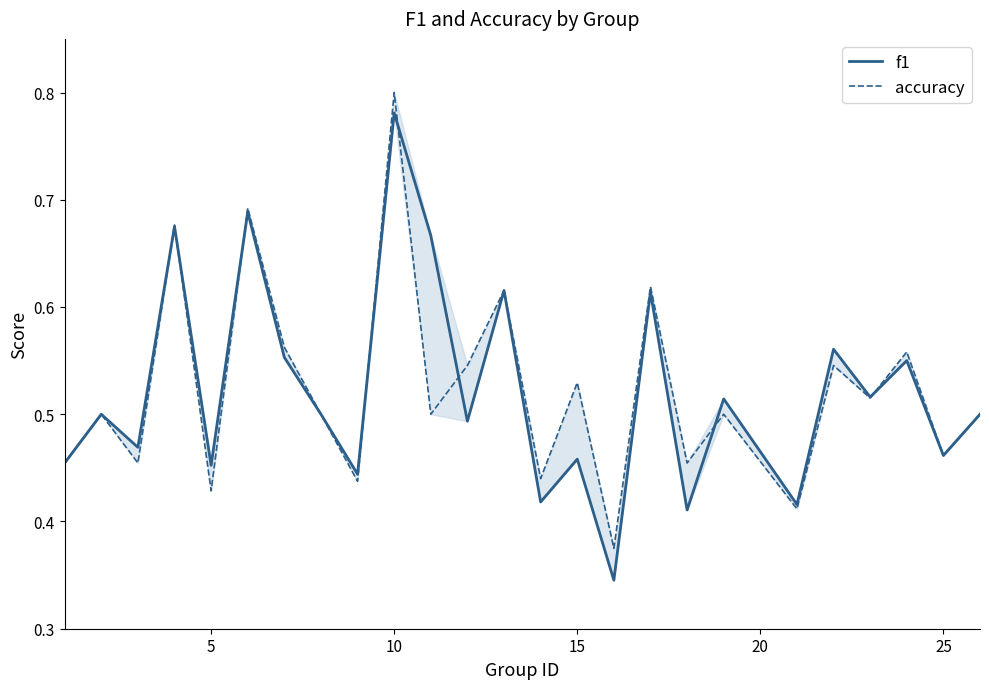

True or false: f1 has a value of 0.1 at 5.

False